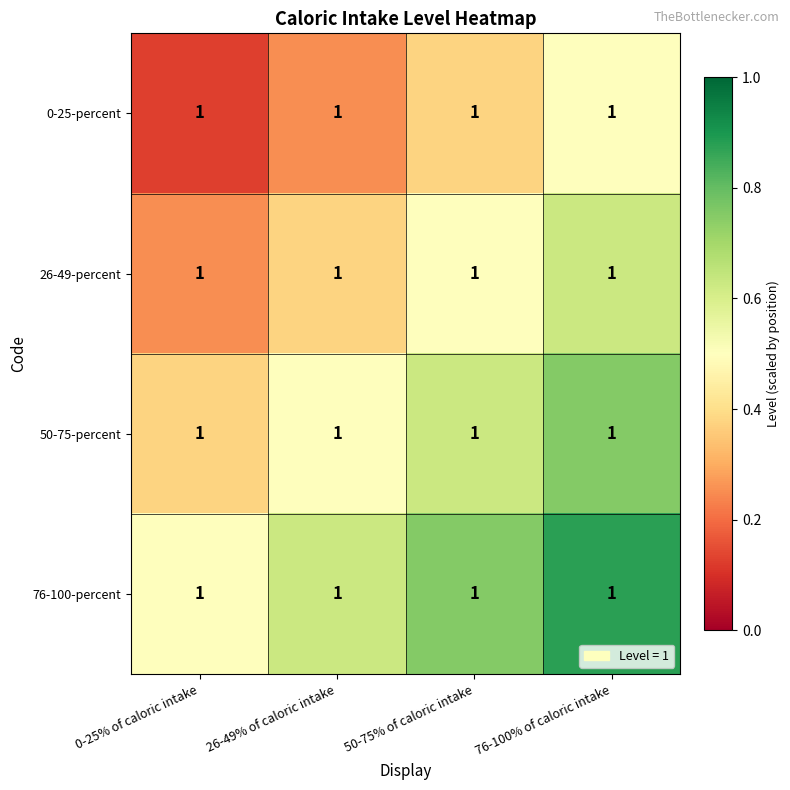

Which series has the largest range (max minus min)?

0-25-percent